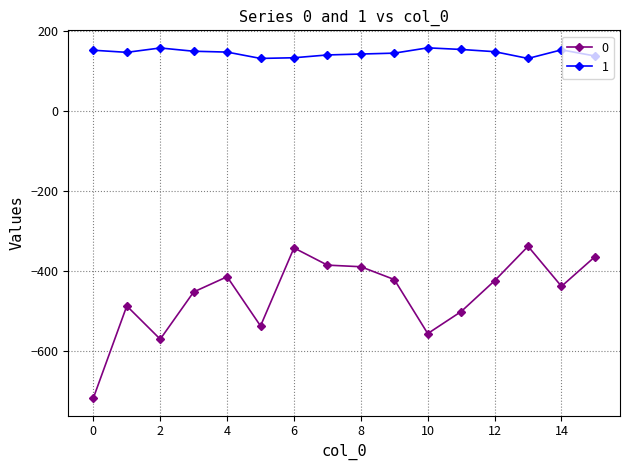

What is the greatest value displayed?

157.9